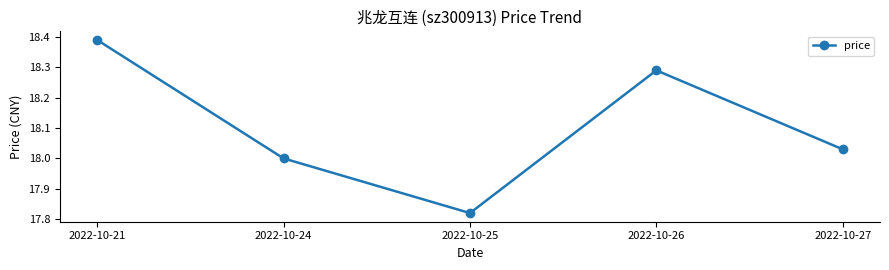

How many interior local valleys (lower than both neighbors) does the data have?

1